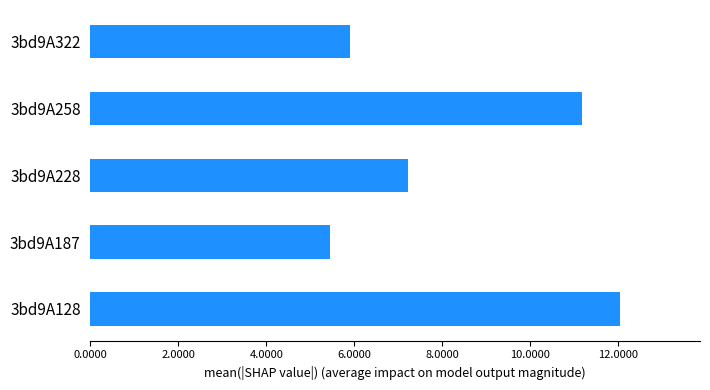

What is the approximate value at 3bd9A128?

12.1